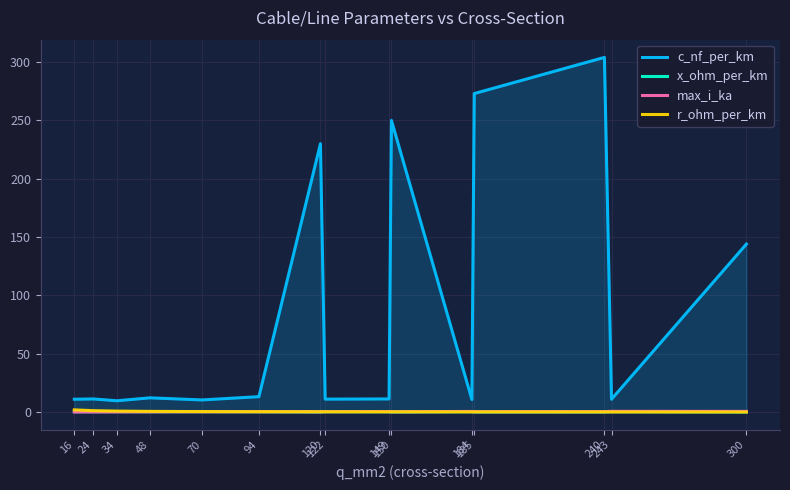

In x_ohm_per_km, how many points are higher than both neighbors (excluding endpoints)?

5